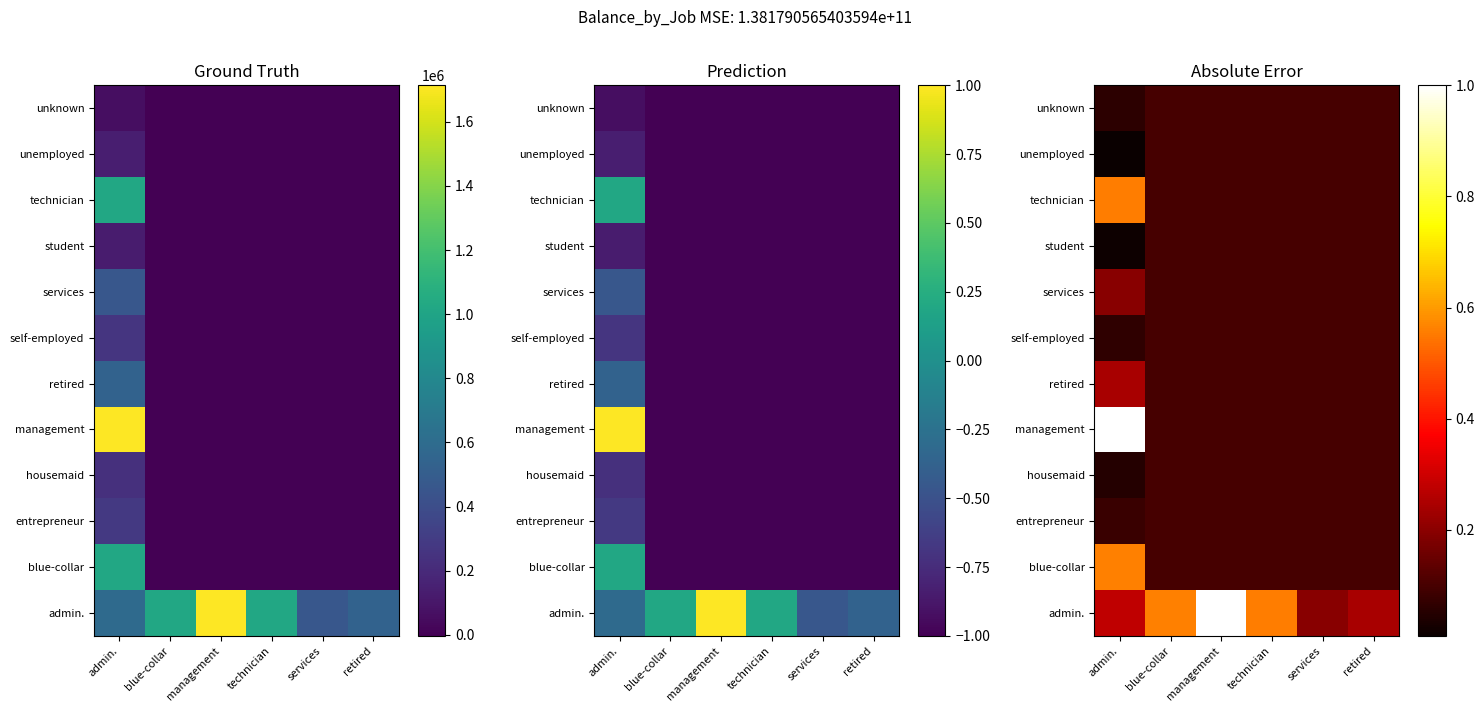

Is the value of unemployed at blue-collar greater than the value of blue-collar at retired?

Yes